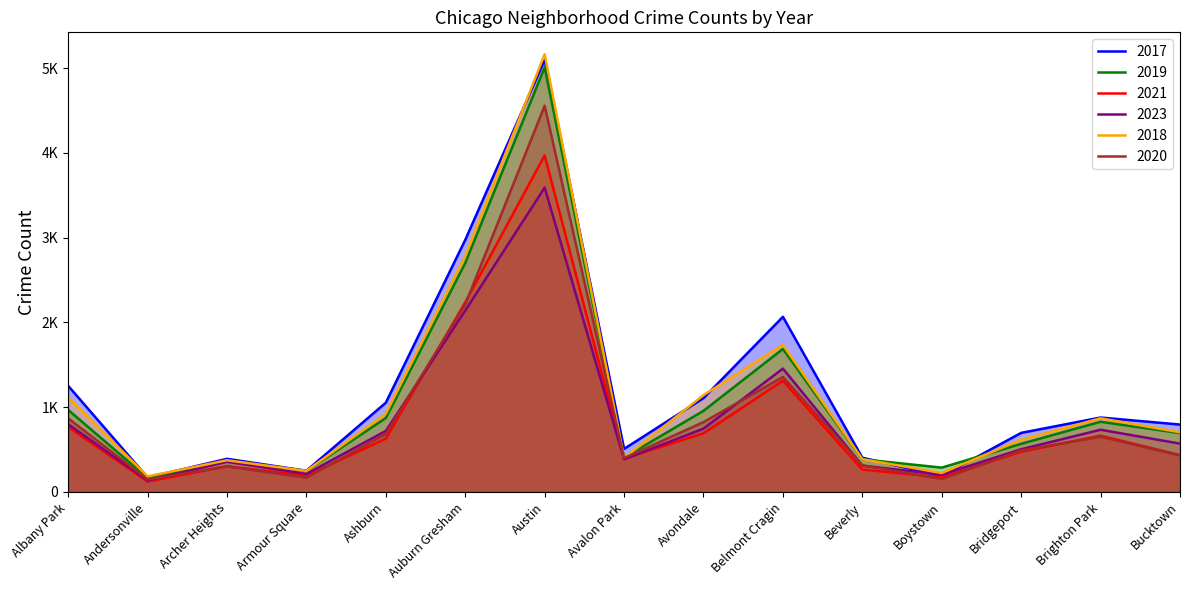

How many distinct data groups are displayed?

6